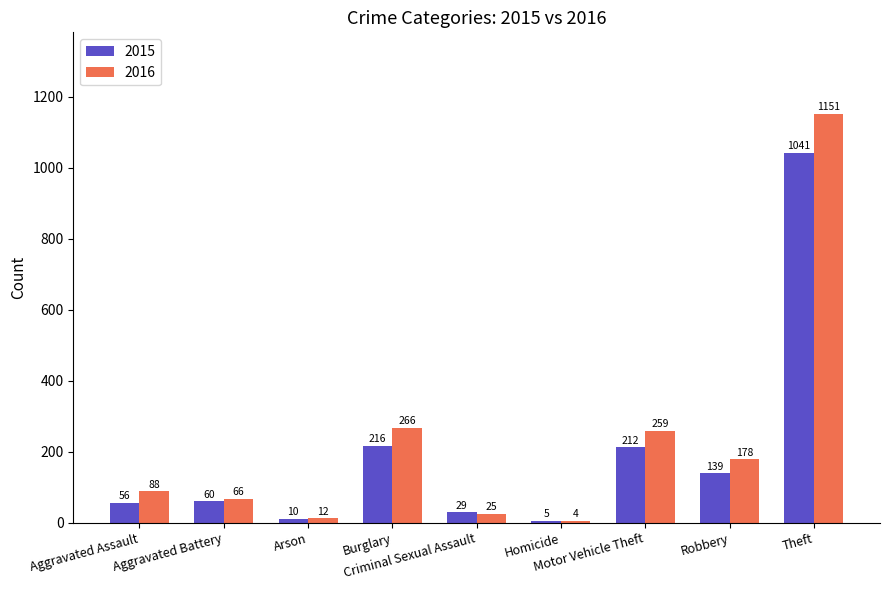

What is the total value across all series at Homicide?

9